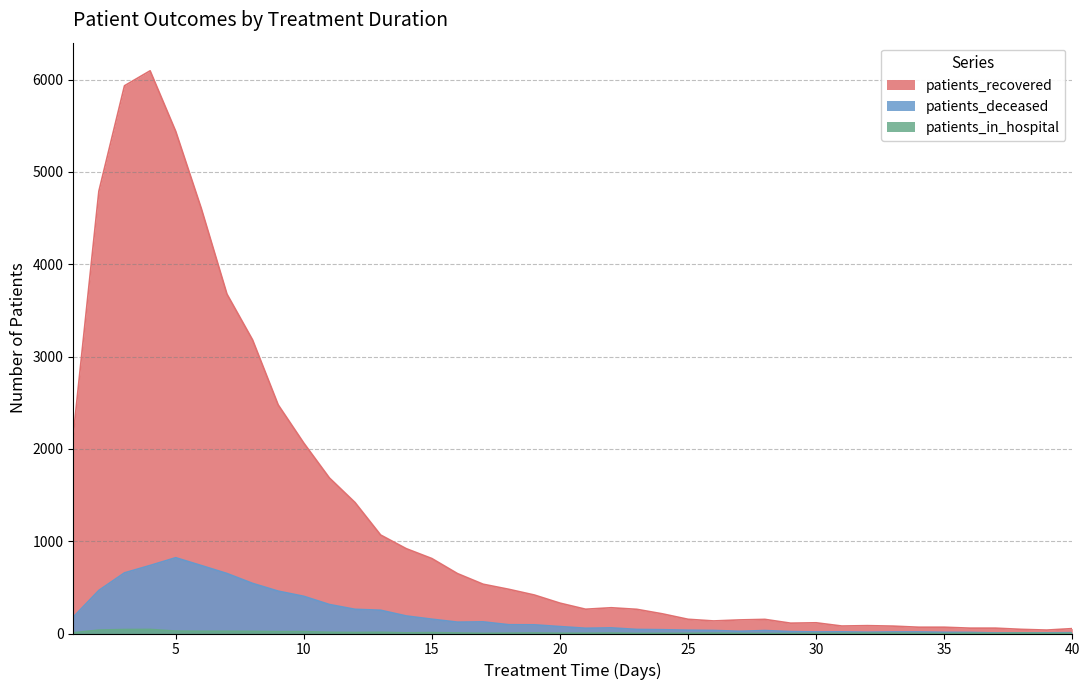

How many lines are shown in the chart?

3